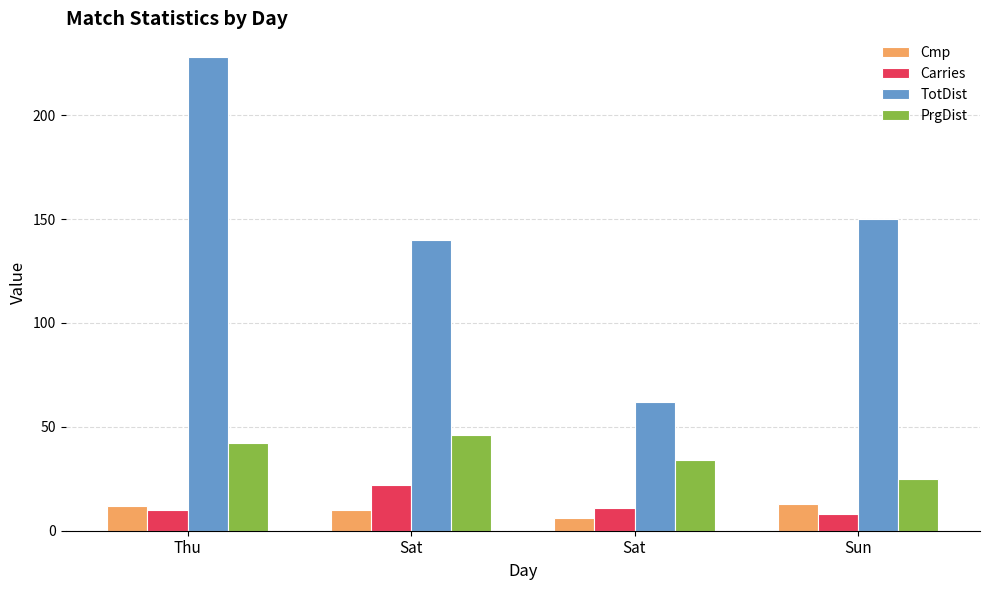

How many distinct data groups are displayed?

4